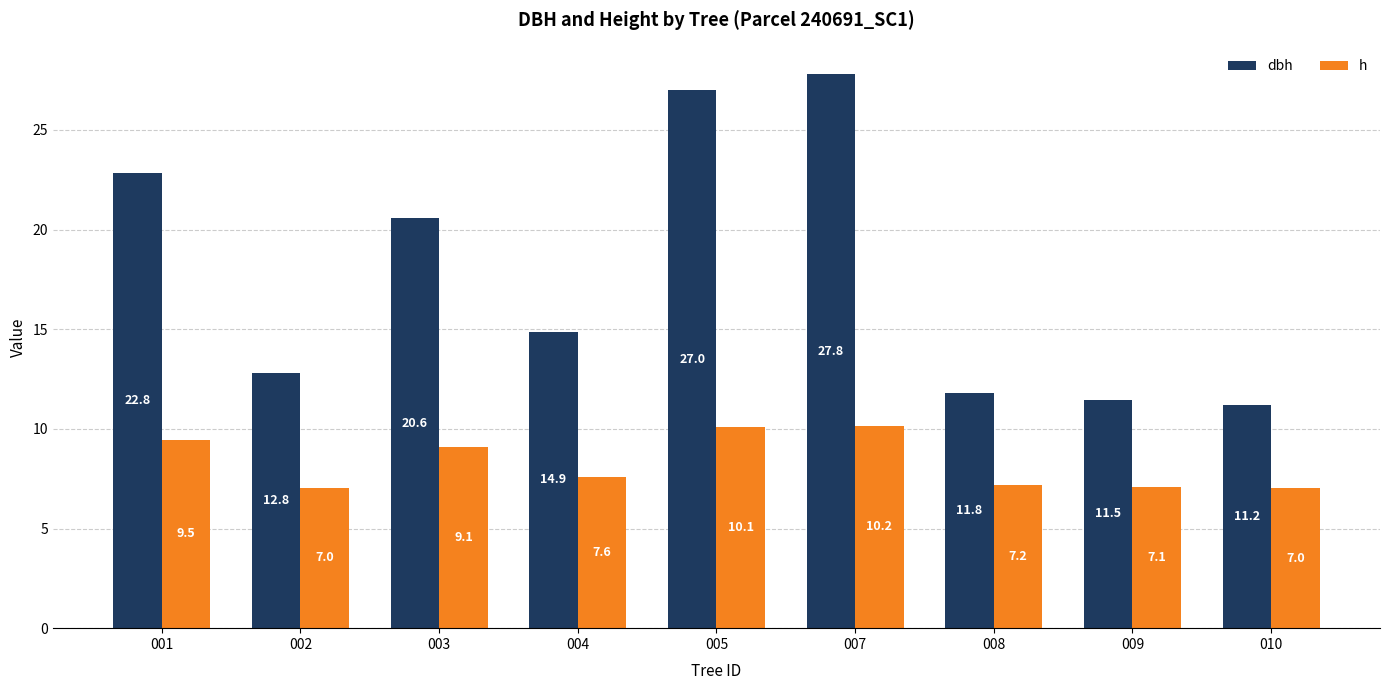

Which series has the largest total across all categories?

dbh